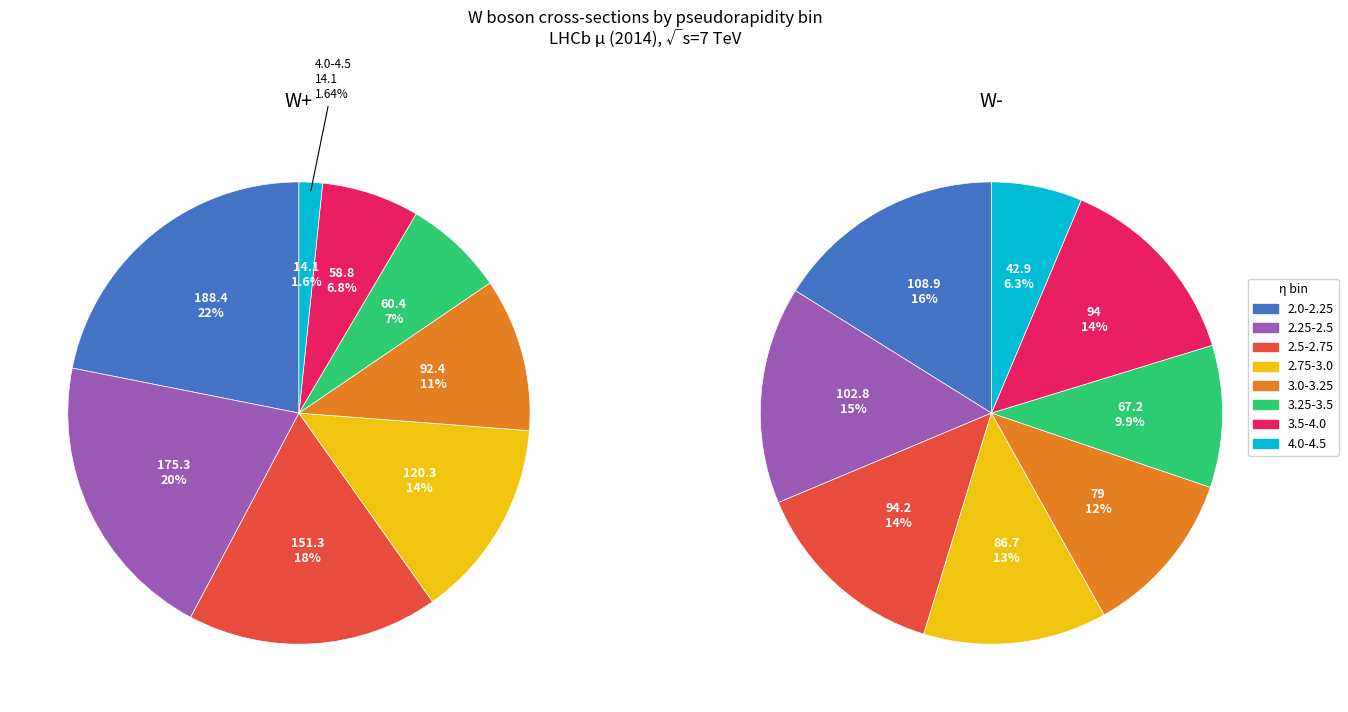

What portion of the pie excludes 2.0-2.25?

78.1%